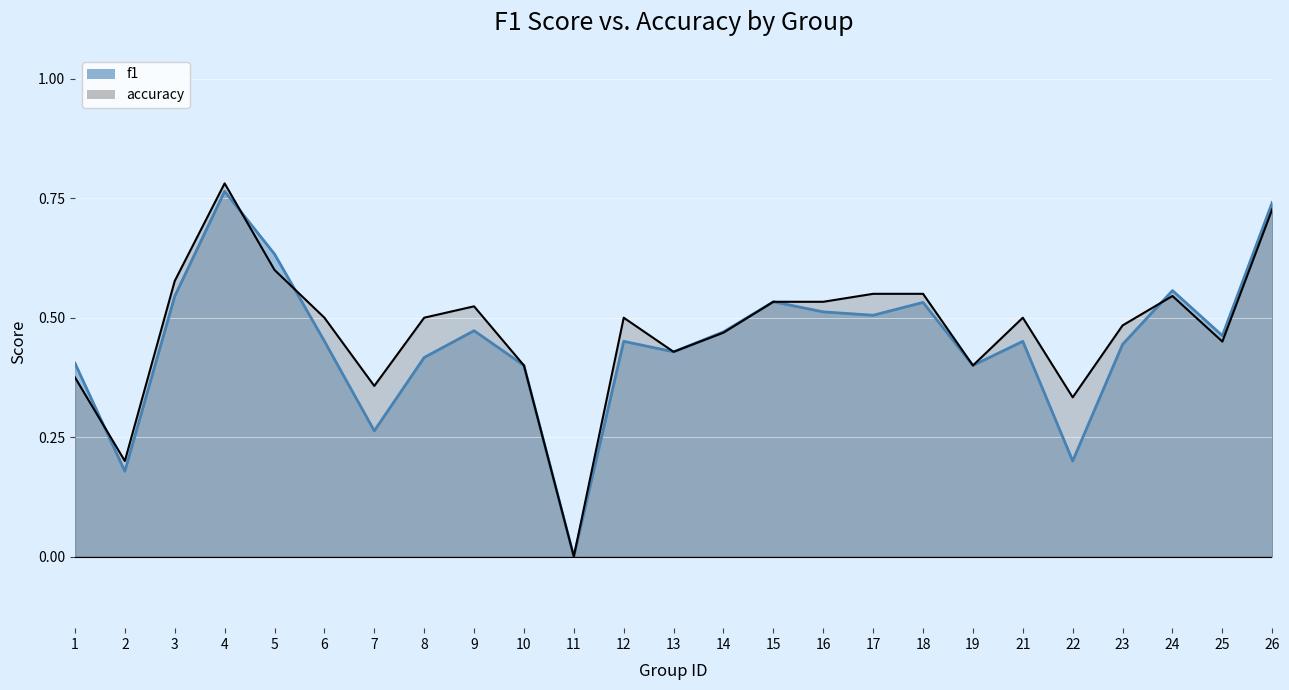

True or false: accuracy and f1 cross at least once.

True